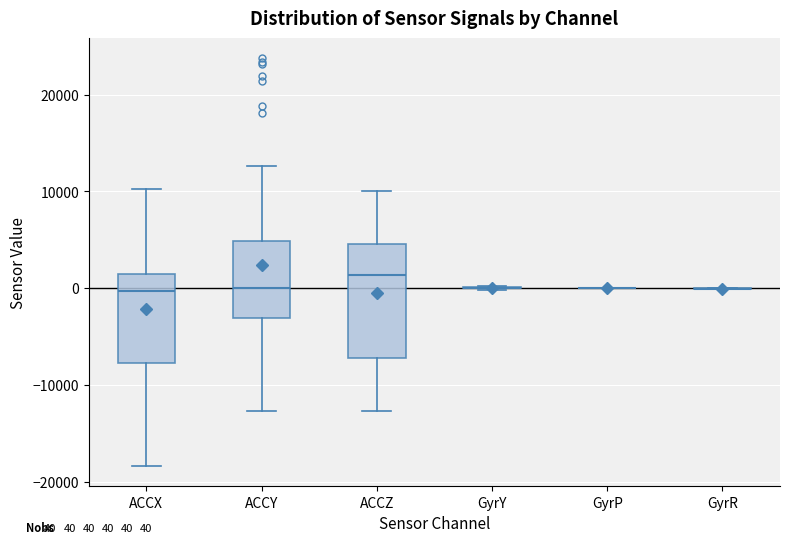

Comparing the boxes themselves (not the whiskers), which one is the tallest?

ACCZ